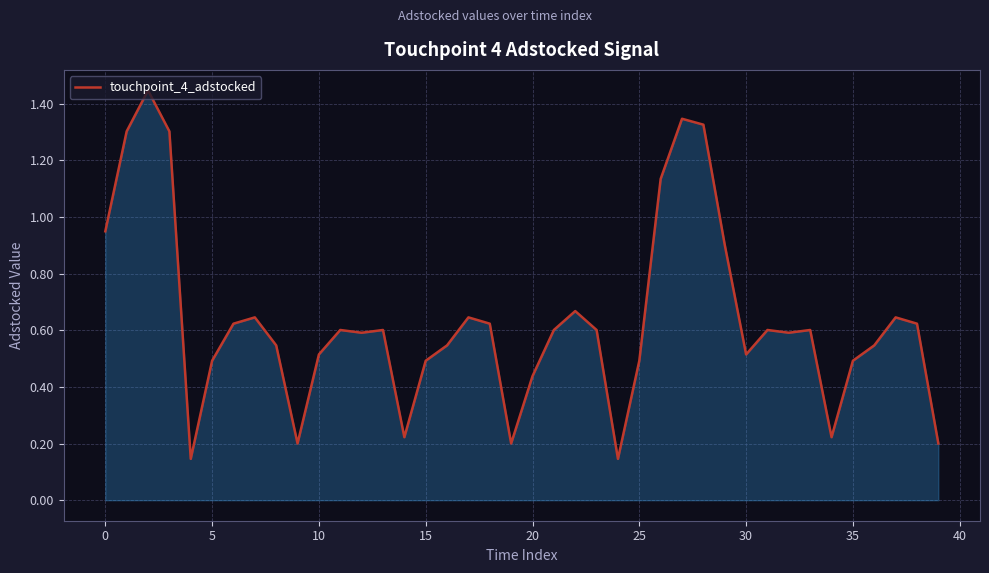

The value at 30 is 0.5. True or false?

True